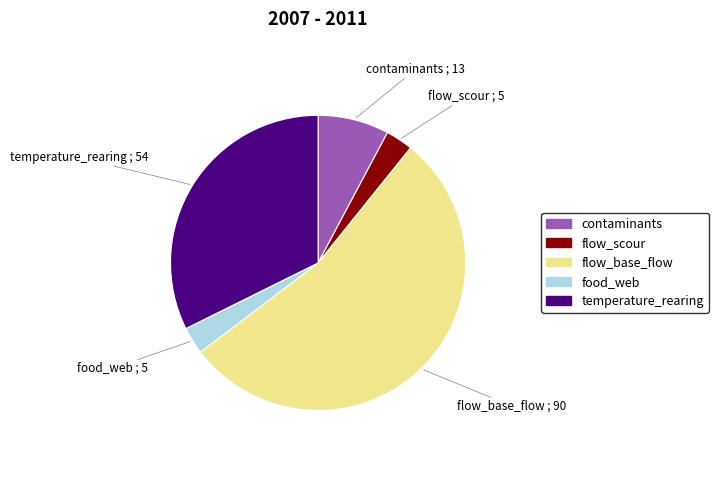

Does any single category account for the majority?

Yes